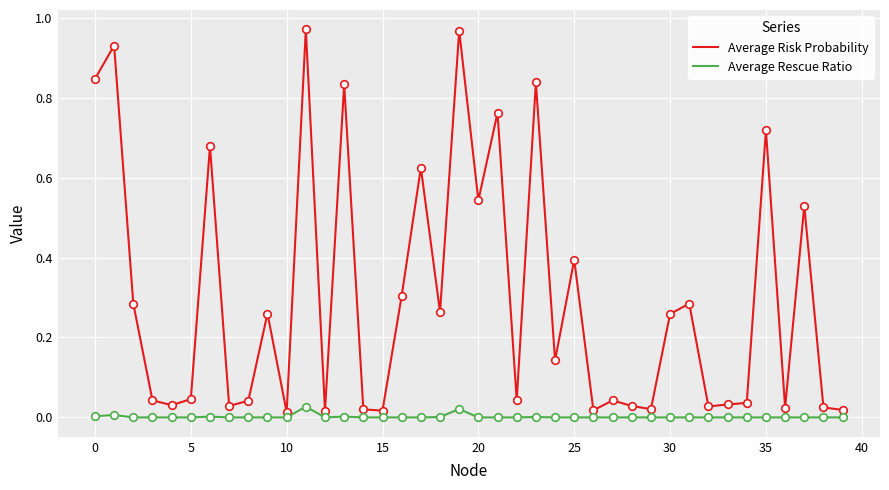

Which series has the largest total across all categories?

Average Risk Probability